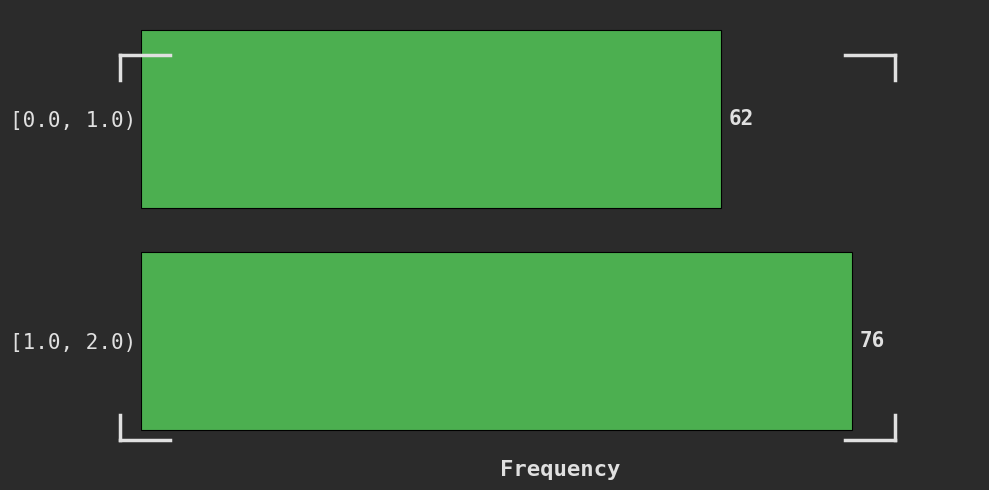

Reading top to bottom, extract all data points from this chart.

62	76